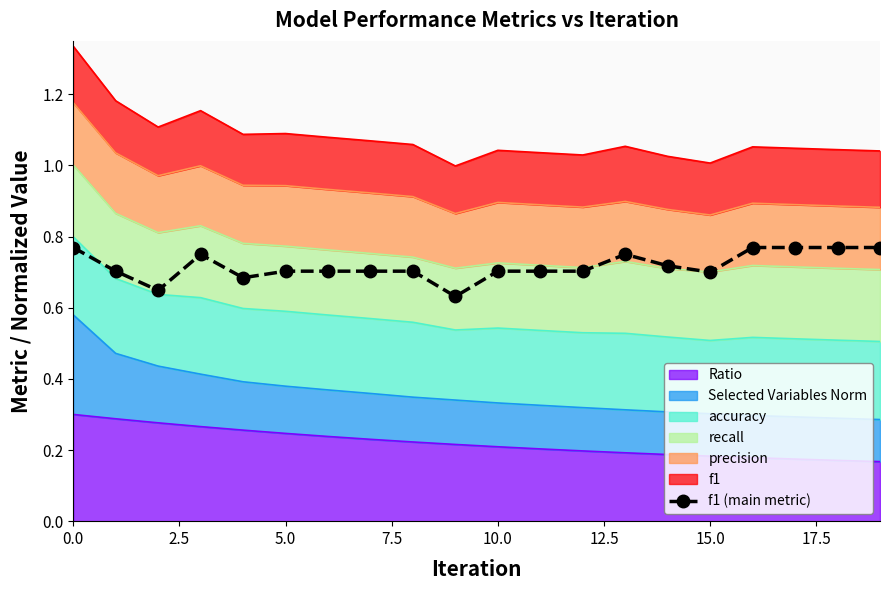

What is the label of the 16th point from the left?

15